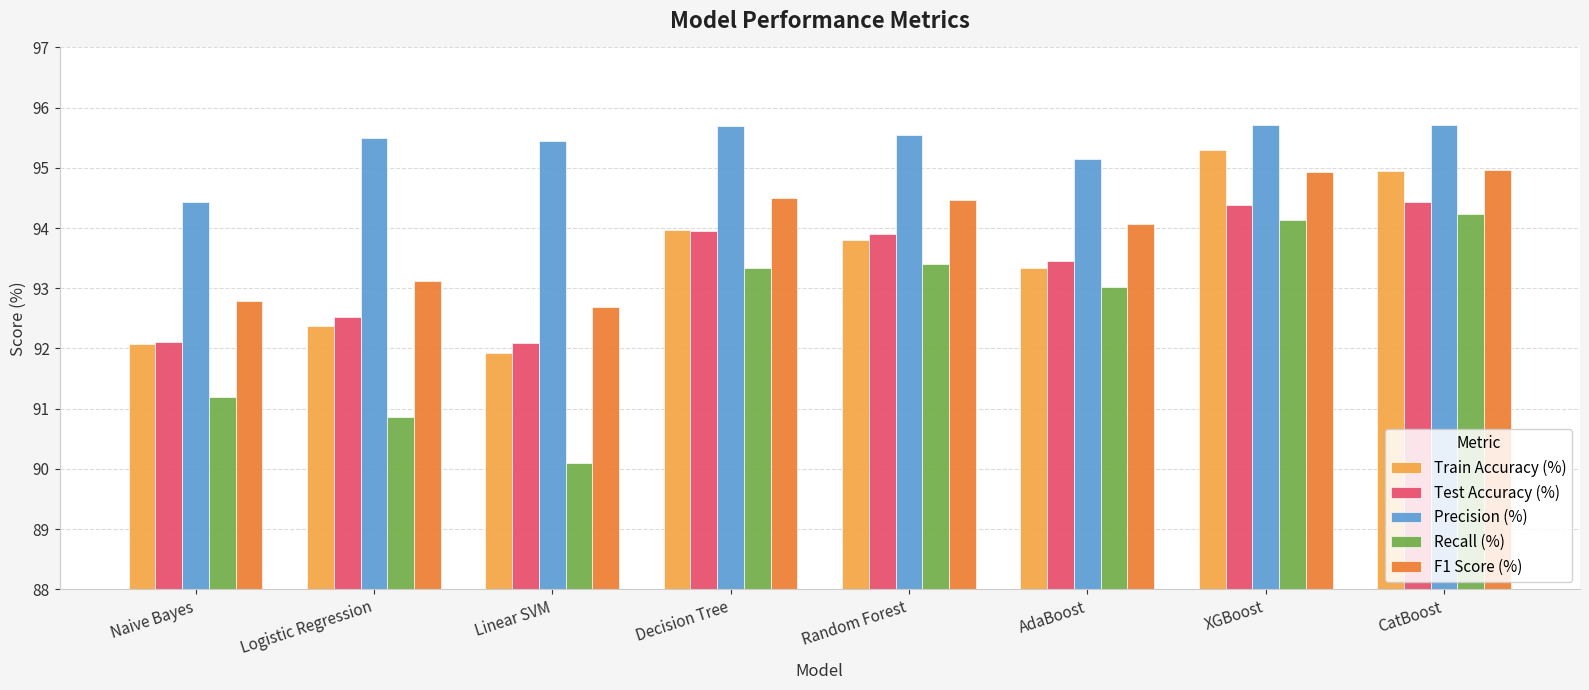

Is it true that Recall (%) equals 158.4 at Linear SVM?

False